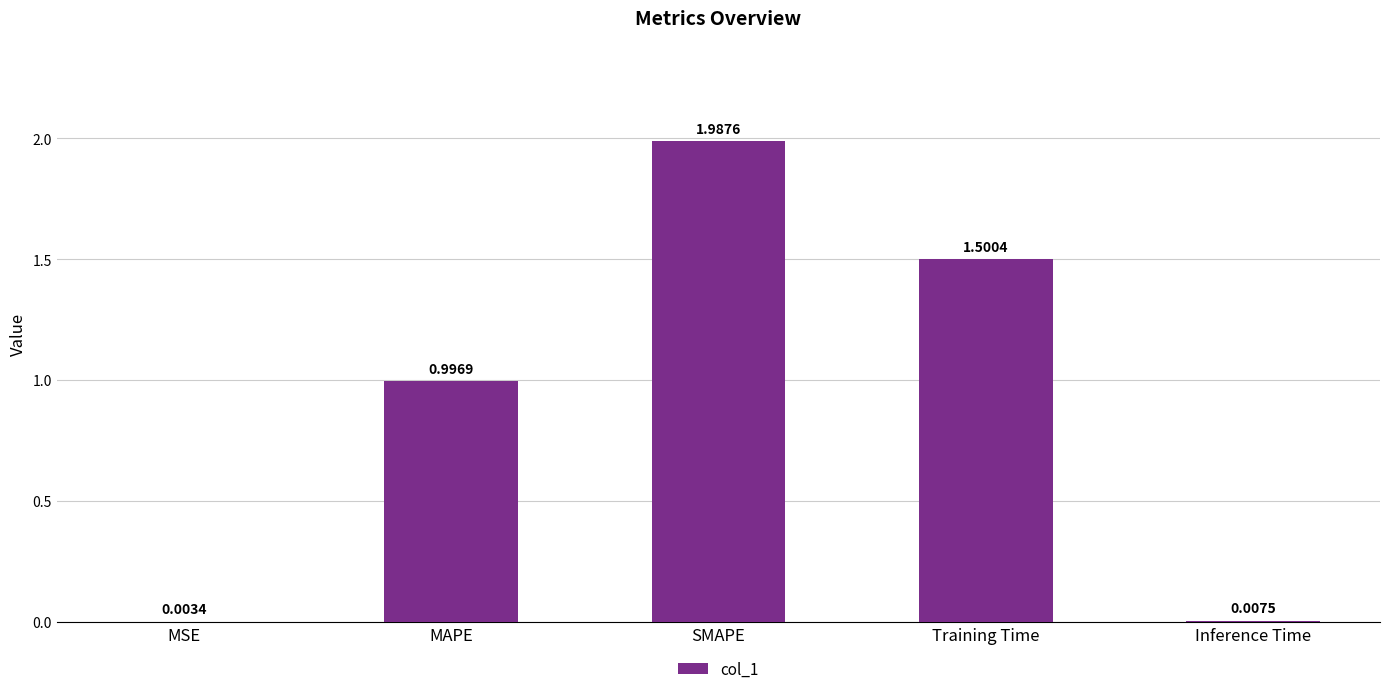

Where is the data nearest to the value 0?

MSE